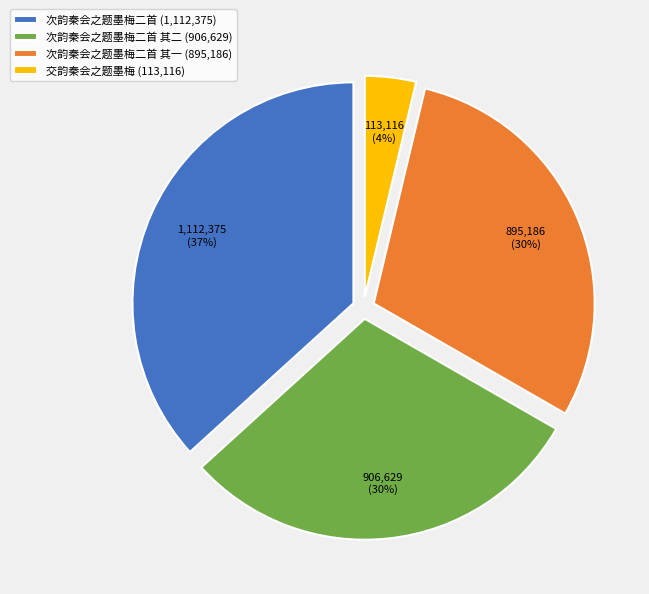

To the nearest percent, what is the average slice percentage?

25%